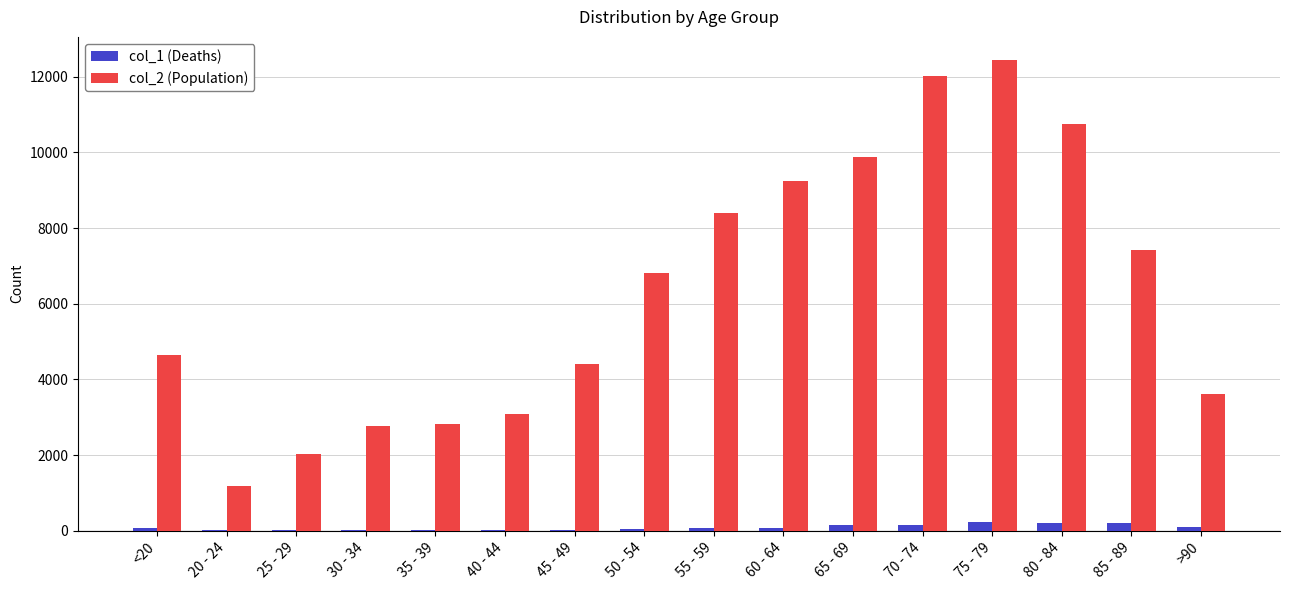

How many categories are shown in the chart?

16